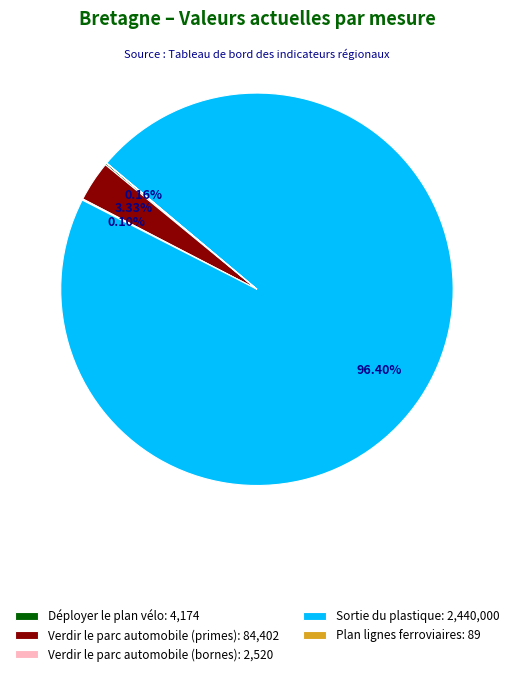

To the nearest percent, what is the difference between the largest and smallest slice percentages?

96%